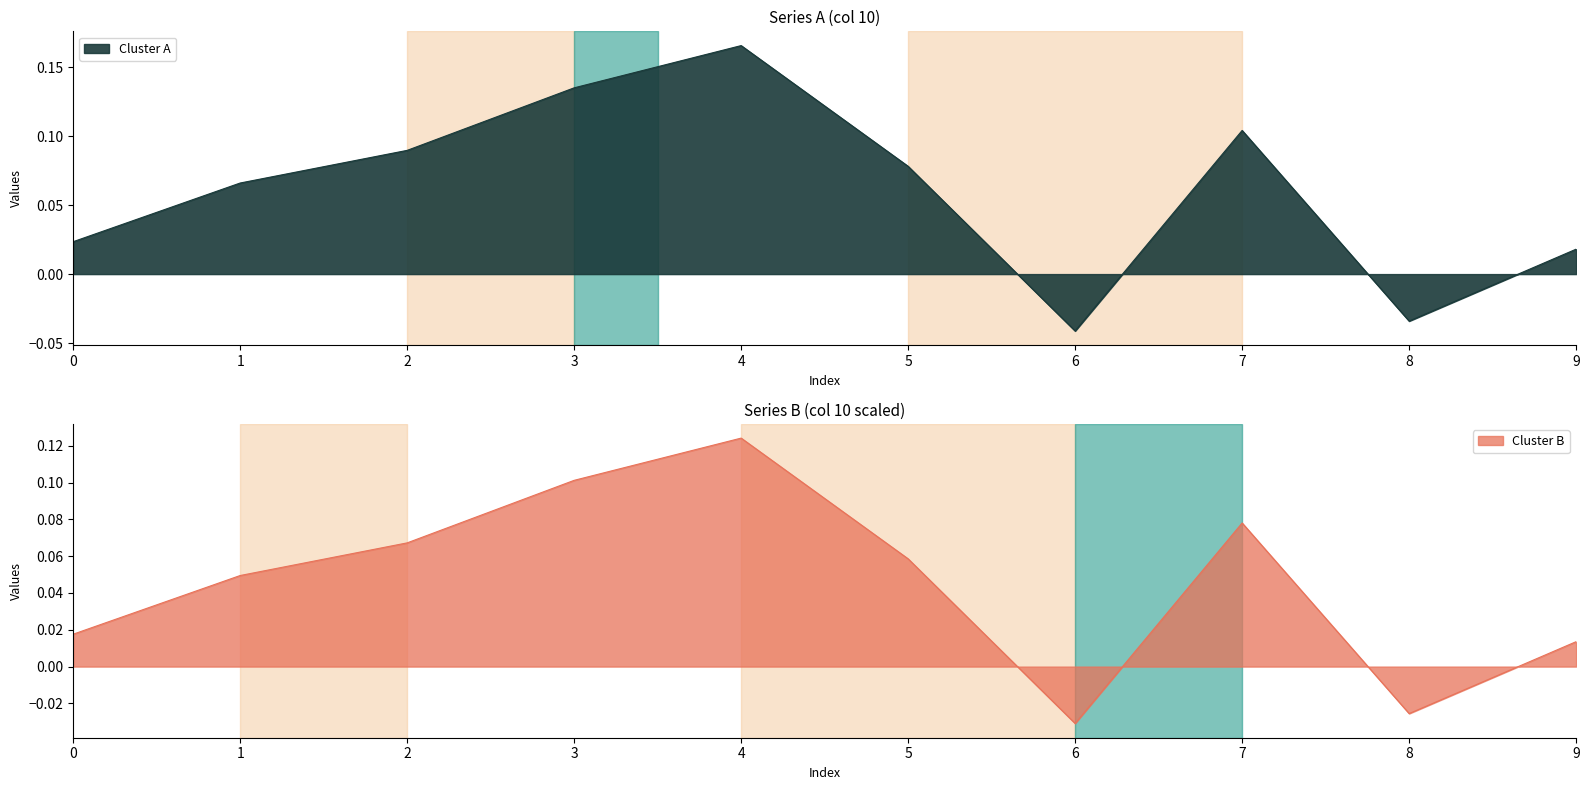

Reading left to right, transcribe all the data shown in this chart.

0=0.0	1=0.1	2=0.1	3=0.1	4=0.2	5=0.1	6=-0.0	7=0.1	8=-0.0	9=0.0